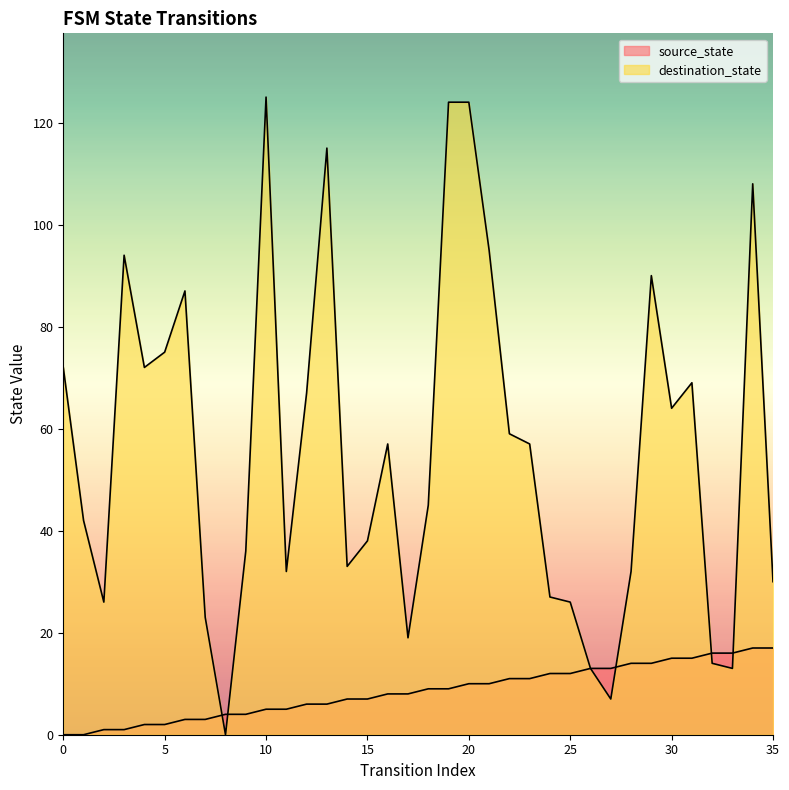

Reading left to right, list all the values displayed in this chart.

source_state: 0=0	1=0	2=1	3=1	4=2	5=2	6=3	7=3	8=4	9=4	10=5	11=5	12=6	13=6	14=7	15=7	16=8	17=8	18=9	19=9	20=10	21=10	22=11	23=11	24=12	25=12	26=13	27=13	28=14	29=14	30=15	31=15	32=16	33=16	34=17	35=17
destination_state: 0=72	1=42	2=26	3=94	4=72	5=75	6=87	7=23	8=0	9=36	10=125	11=32	12=67	13=115	14=33	15=38	16=57	17=19	18=45	19=124	20=124	21=95	22=59	23=57	24=27	25=26	26=13	27=7	28=32	29=90	30=64	31=69	32=14	33=13	34=108	35=30